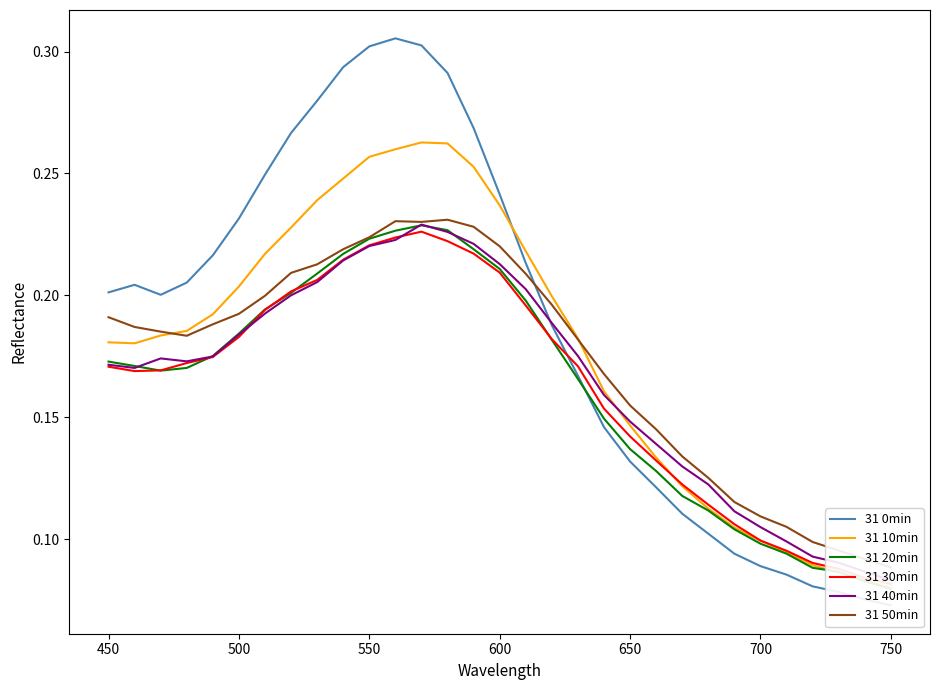

Where is the first local minimum for 31 40min?

450